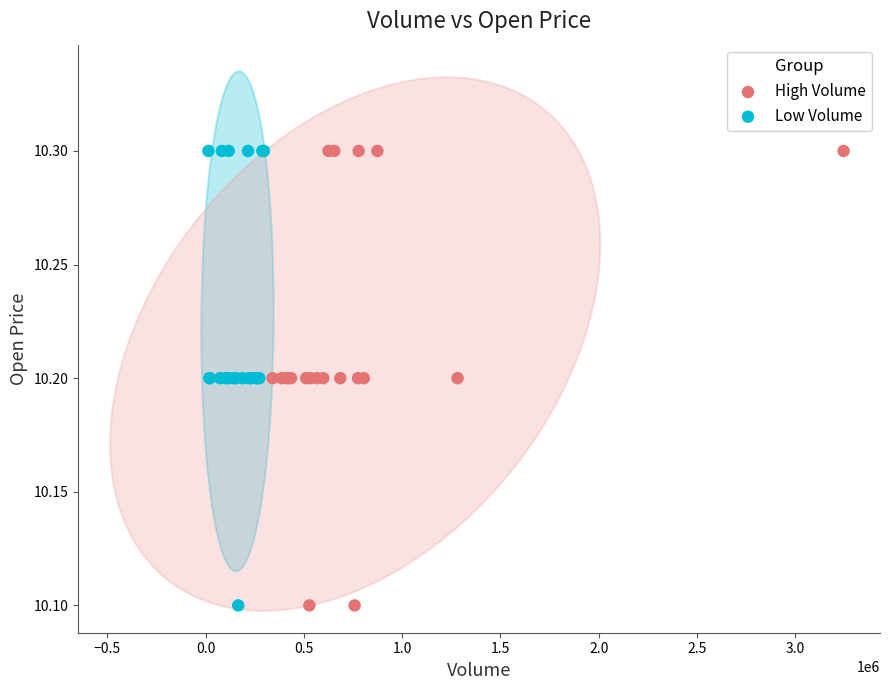

What are all the series names shown in the legend?

High Volume, Low Volume